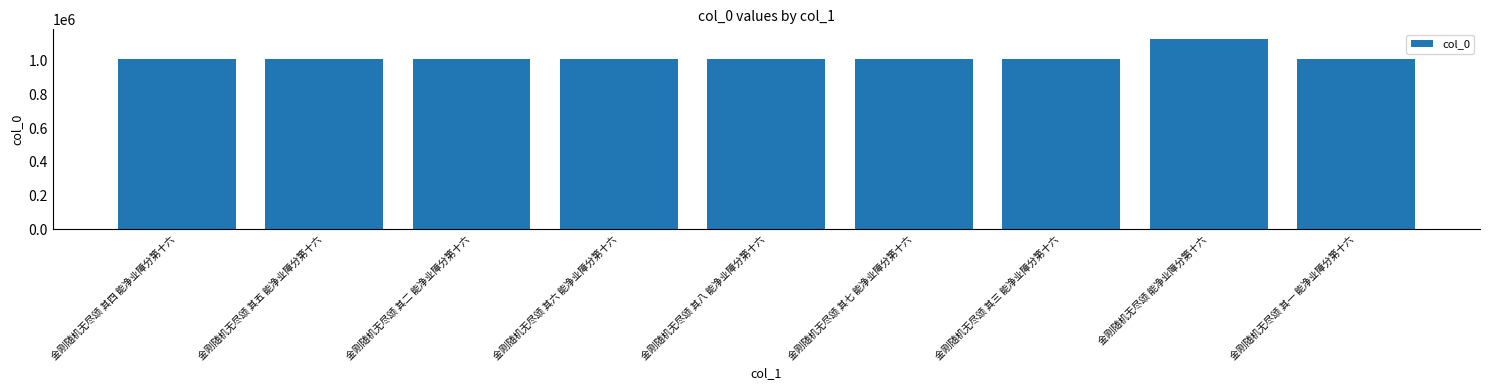

What is the change in value from 金刚随机无尽颂 其五 能净业障分第十六 to 金刚随机无尽颂 其三 能净业障分第十六?

-1